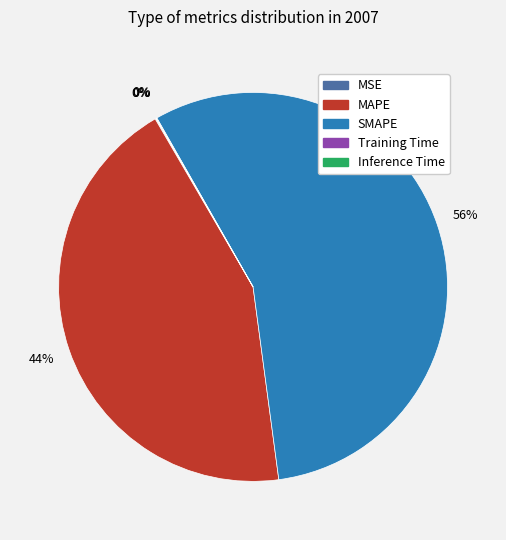

Which category accounts for the majority?

SMAPE